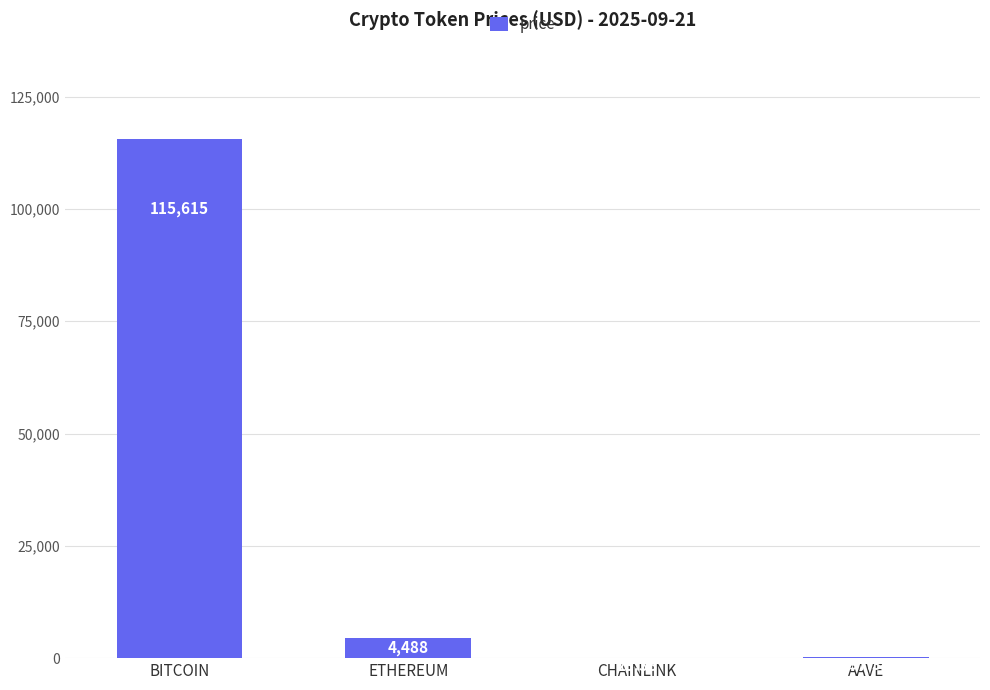

At which category does the chart reach its peak across all series?

BITCOIN